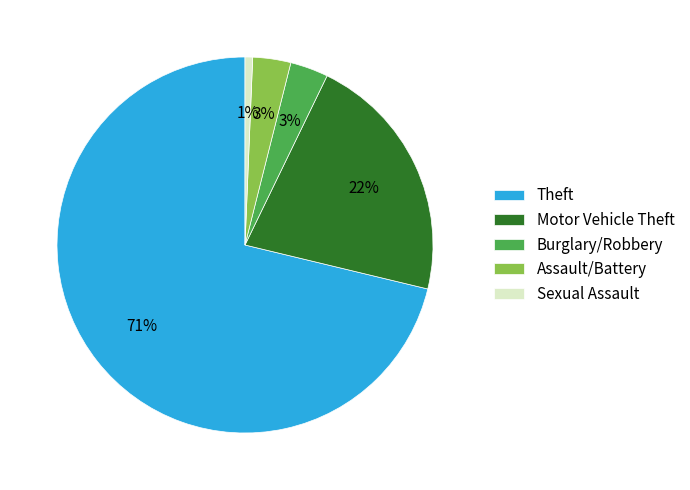

Which slice is the smallest?

Sexual Assault